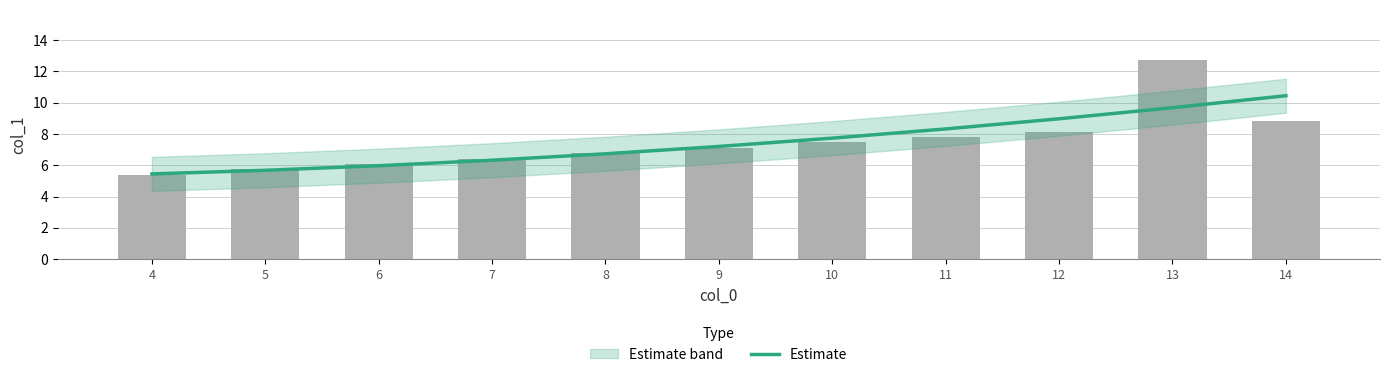

Approximately how many times larger is the value at 11 compared to 6?

1.4